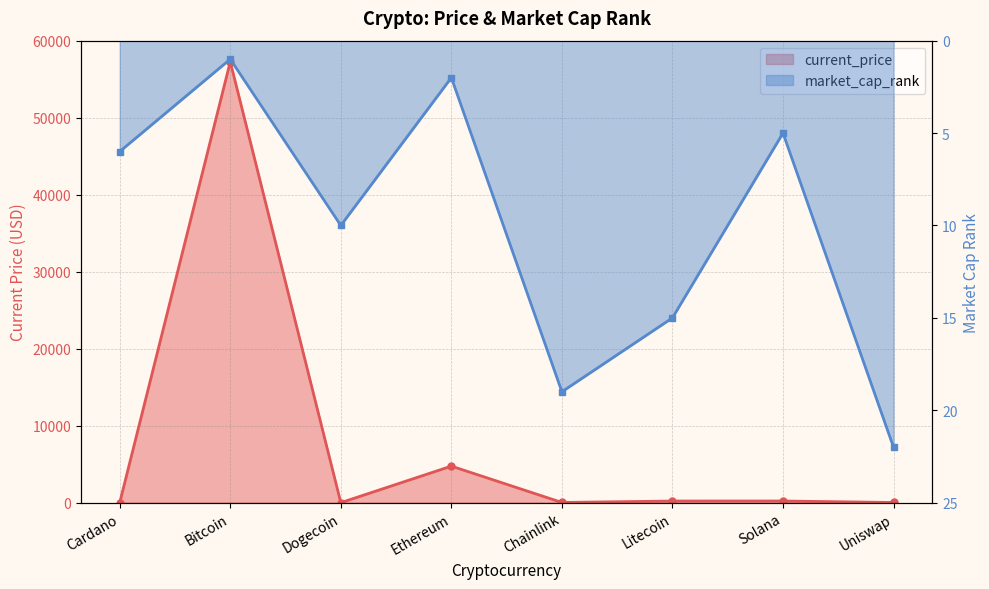

Where does the market_cap_rank series first go above 10?

Chainlink